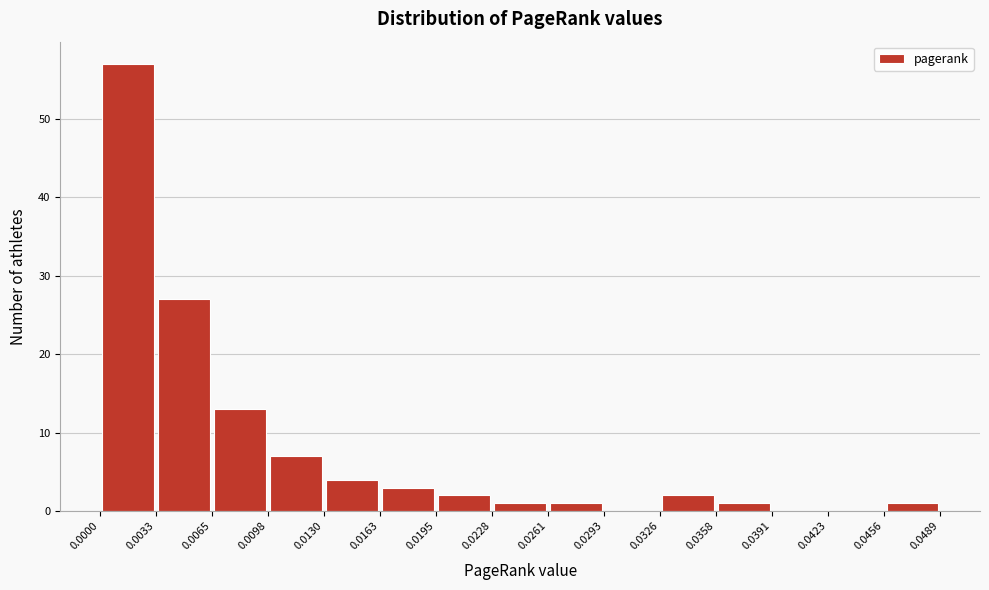

Which range on the x-axis has the tallest bar?

0.0000 to 0.0033